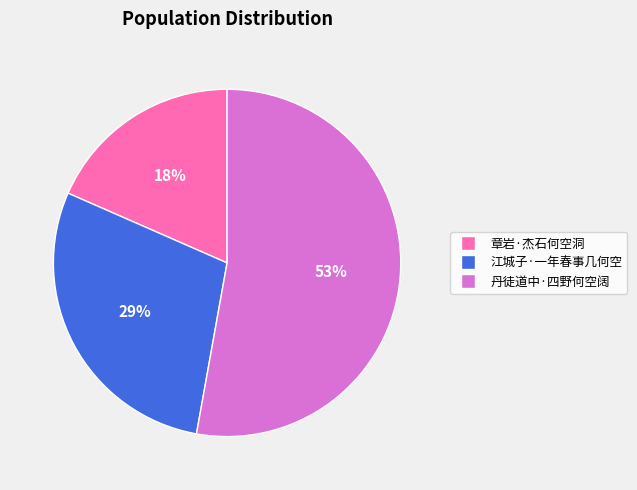

Do 丹徒道中·四野何空阔 and 江城子·一年春事几何空 together represent more than half of the pie?

Yes